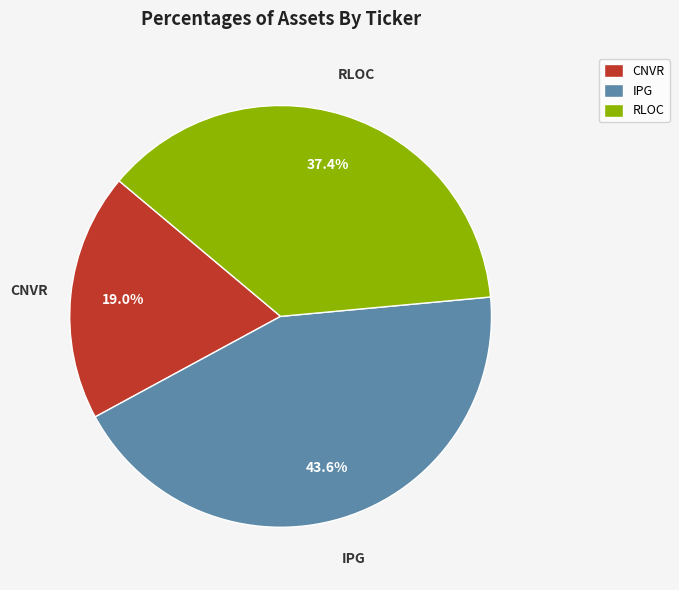

Between IPG and CNVR, which is larger?

IPG